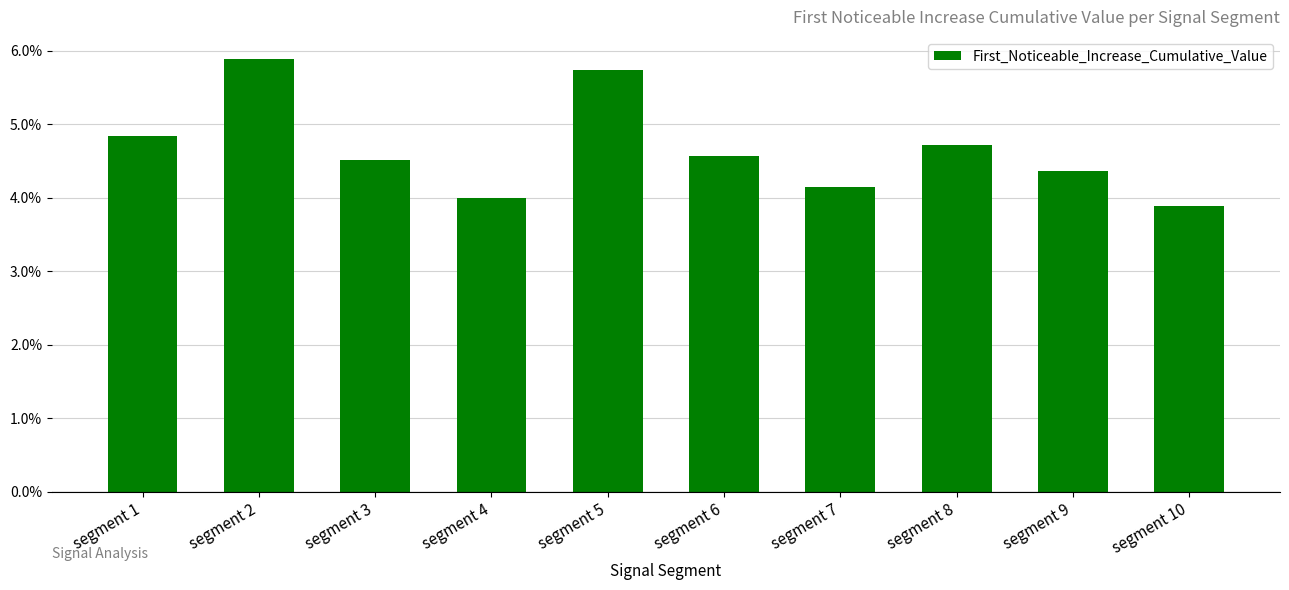

Reading right to left, what are all the values shown in this chart?

segment 10=0.0	segment 9=0.0	segment 8=0.0	segment 7=0.0	segment 6=0.0	segment 5=0.1	segment 4=0.0	segment 3=0.0	segment 2=0.1	segment 1=0.0